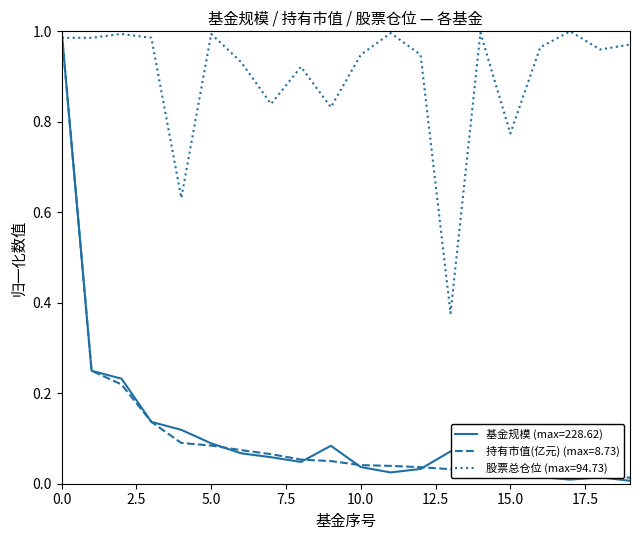

After their last crossing, which series has the higher values: 持有市值(亿元) (max=8.73) or 股票总仓位 (max=94.73)?

股票总仓位 (max=94.73)